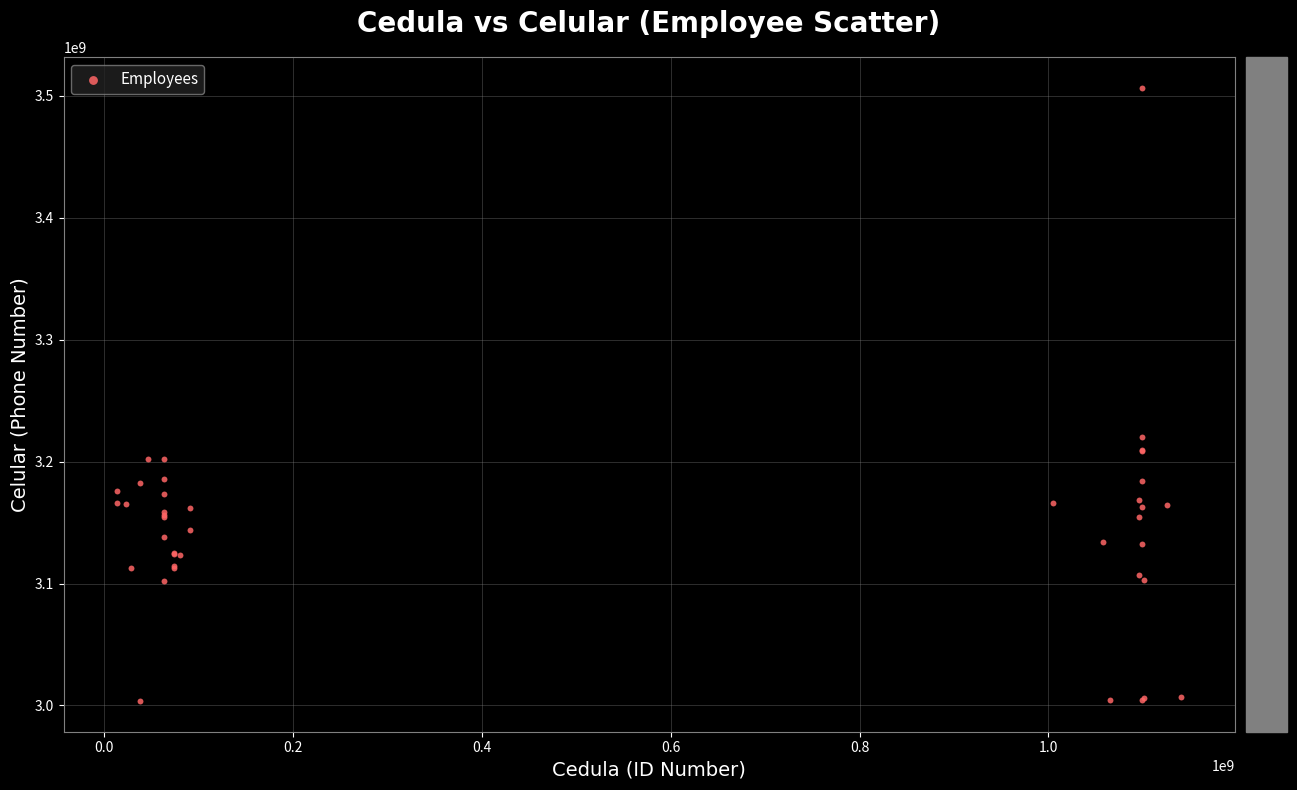

What Y value in the scatter plot is closest to 3255223578?

3219922005